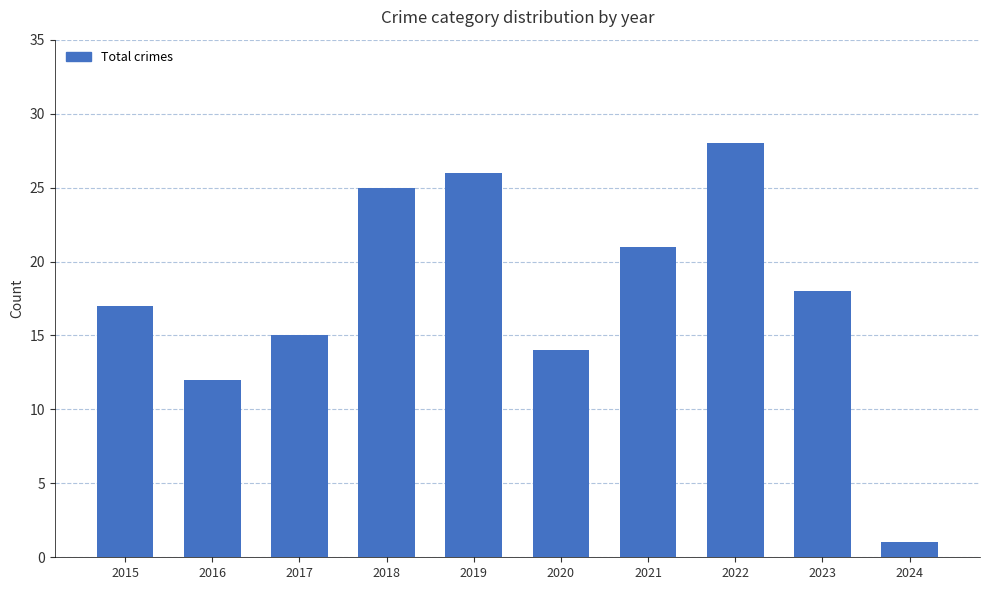

Is it true that the value at 2017 is 15?

True